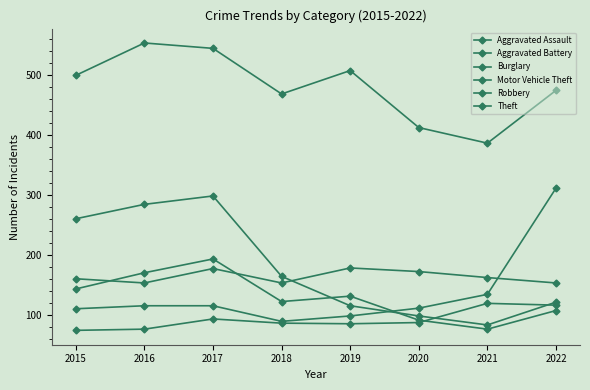

True or false: Motor Vehicle Theft and Robbery intersect in this chart.

True